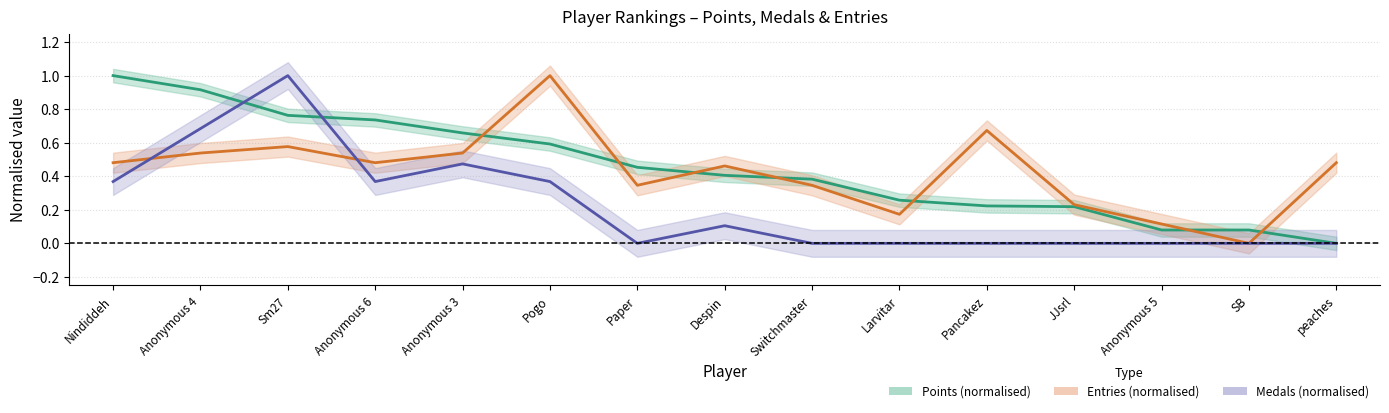

What is the label of the 12th point from the left?

JJsrl